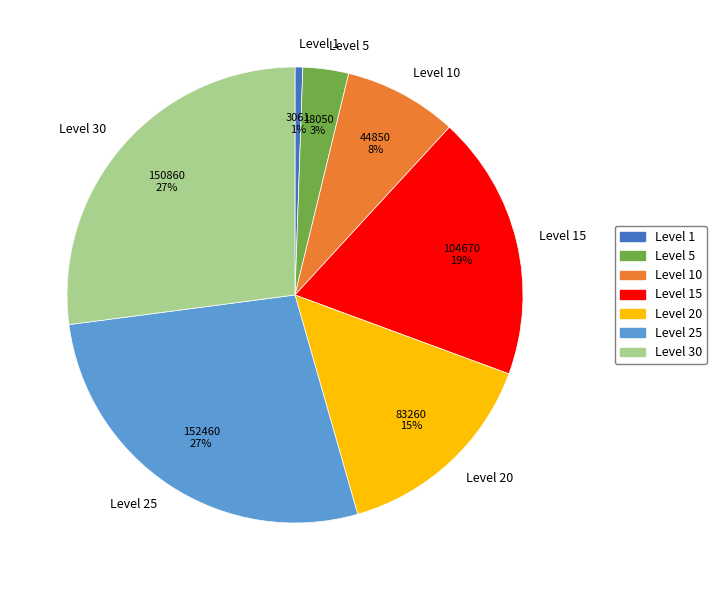

The Level 20 slice represents 25% of the pie. True or false?

False